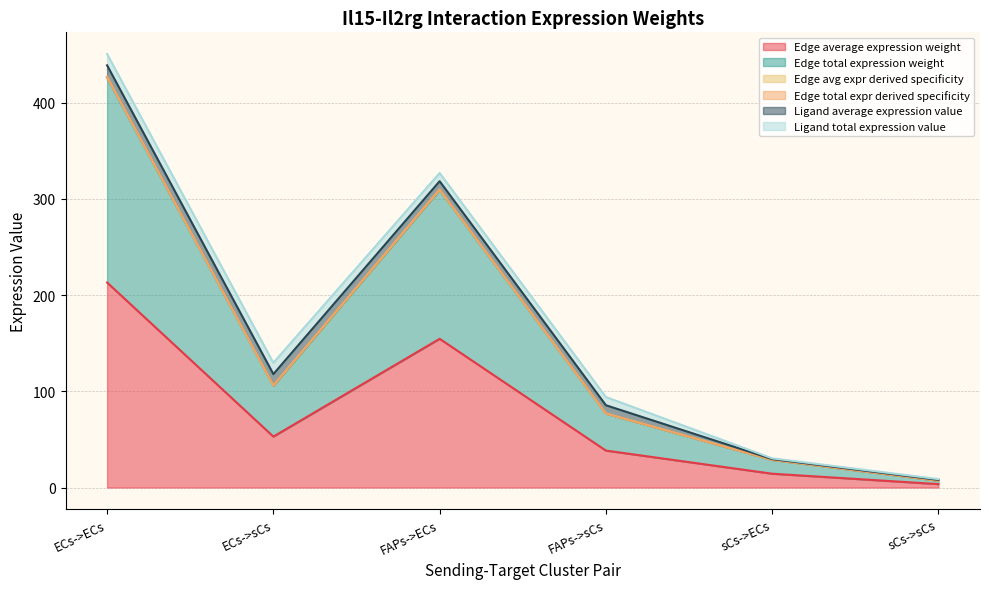

Where is the first local minimum for Edge total expr derived specificity?

ECs->sCs